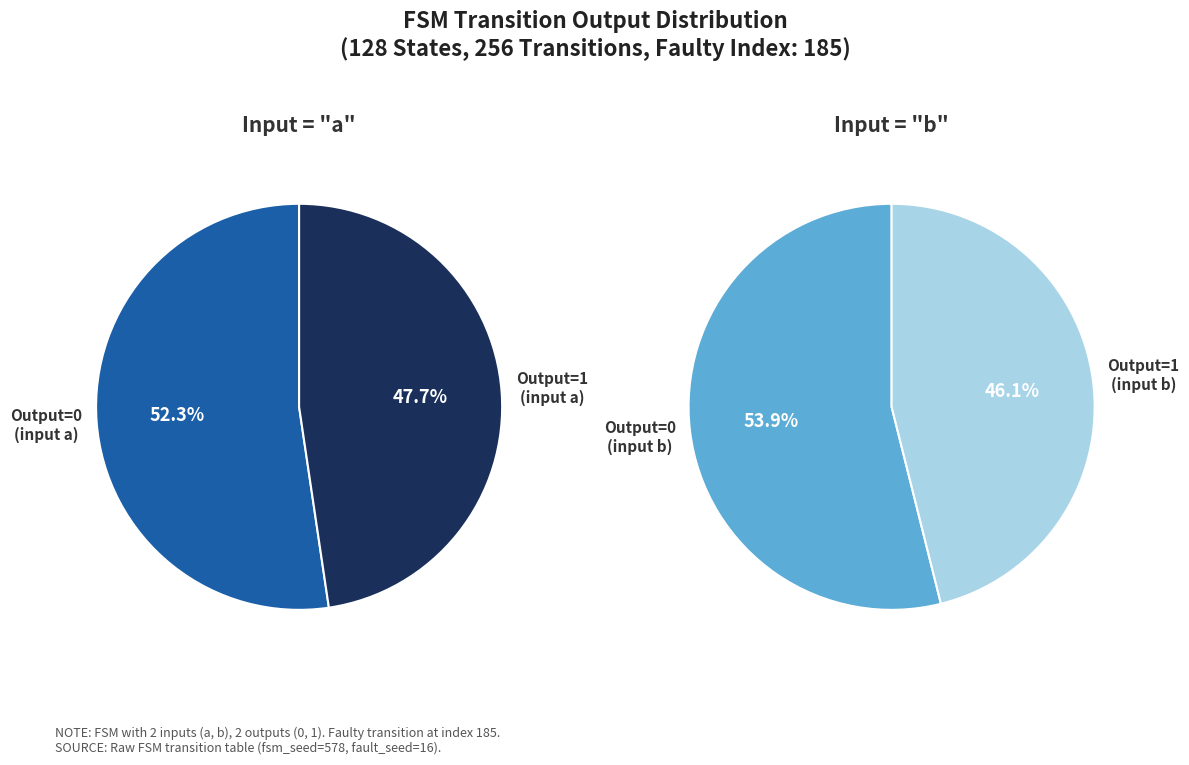

Count the number of slices in the pie.

4